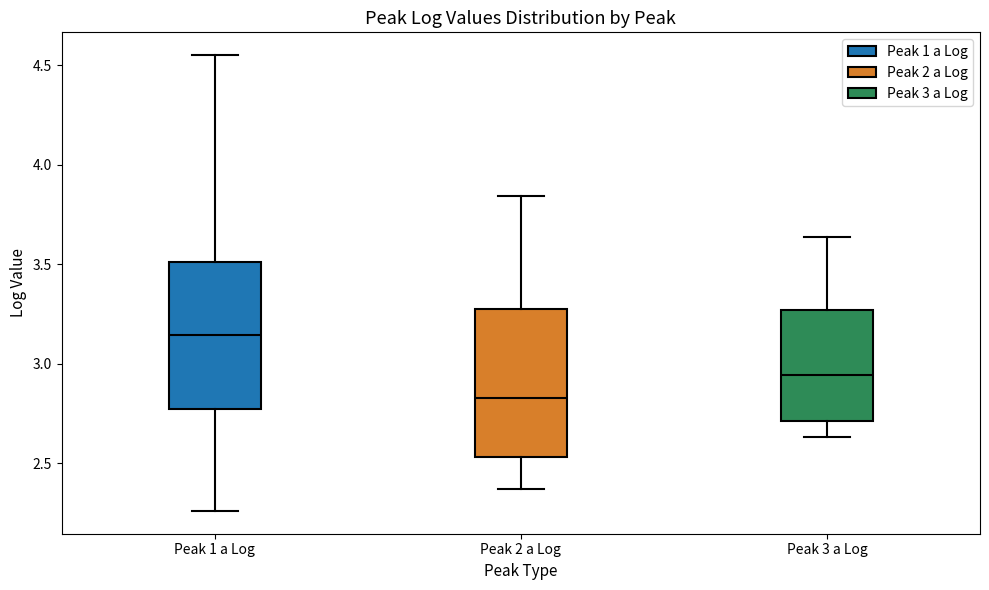

Which box's median line is the highest?

Peak 1 a Log